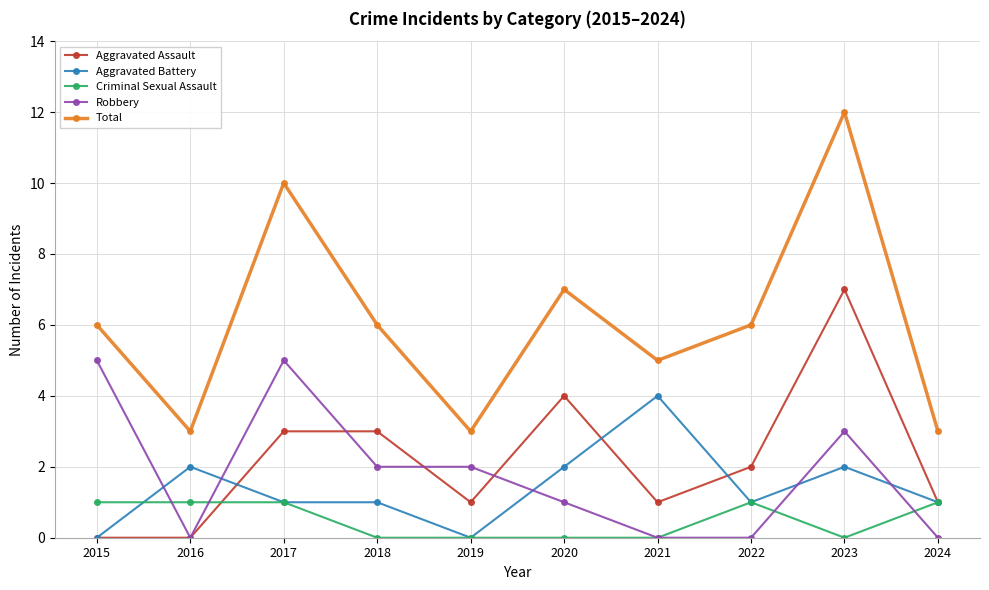

Which label corresponds to the largest value in the chart?

2023